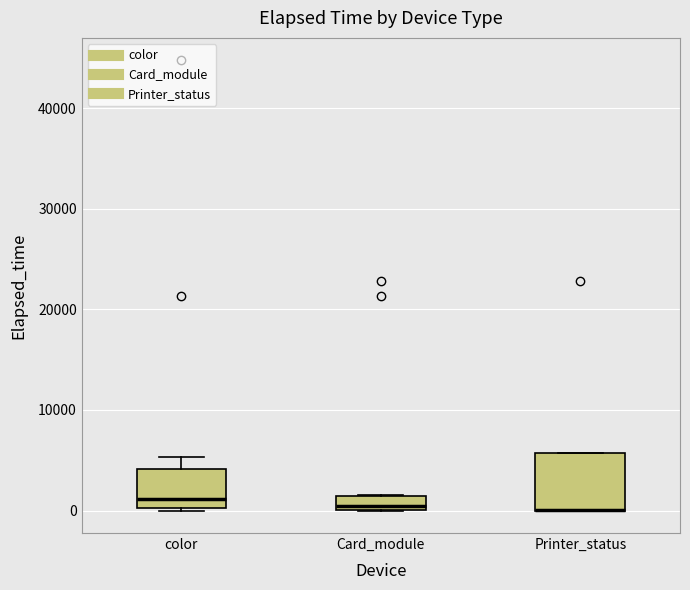

Where is the upper edge of the box for Printer_status on the y-axis? The values are not printed on the chart, so give them approximately, as read against the axis.

6000